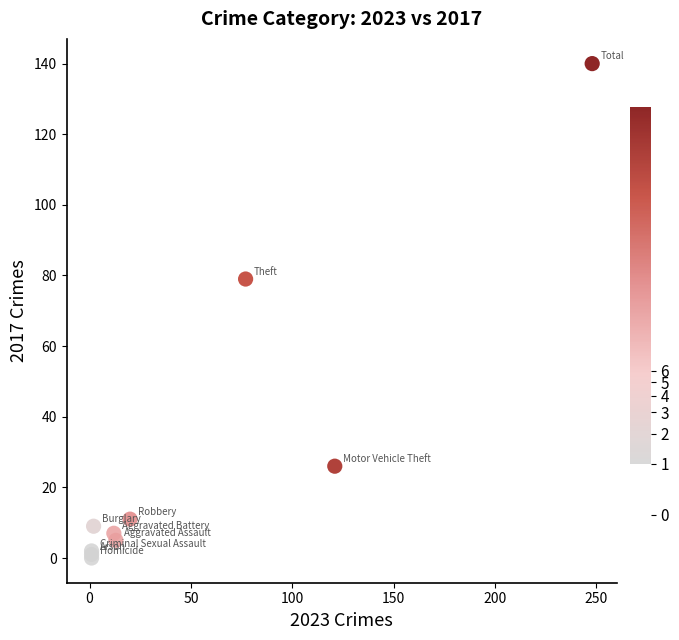

What Y value in the scatter plot is closest to 70?

79